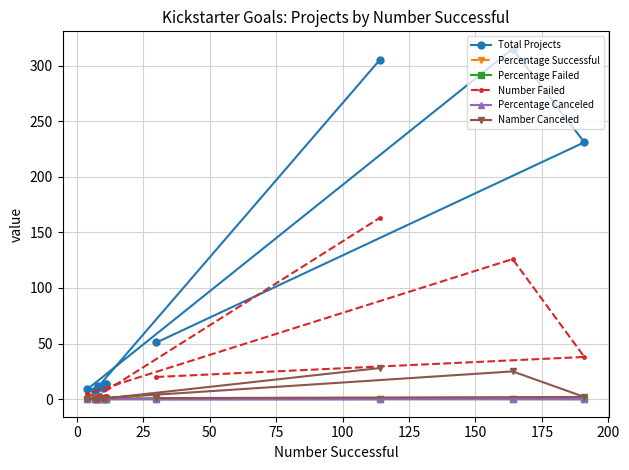

True or false: Total Projects and Number Failed cross at least once.

False